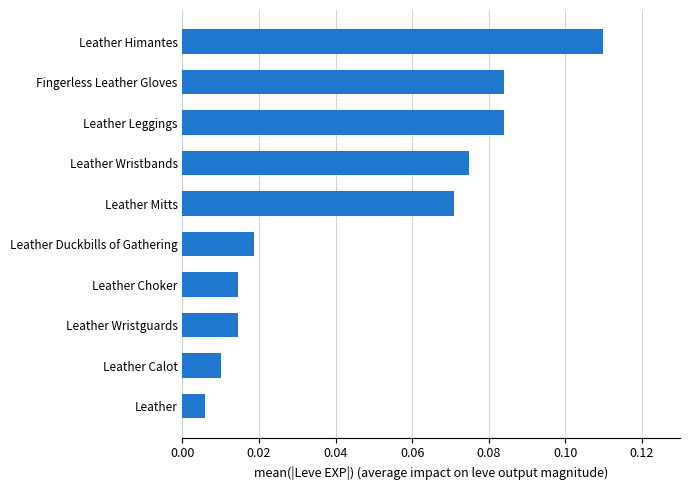

True or false: the data shows 0.0 at Fingerless Leather Gloves.

False